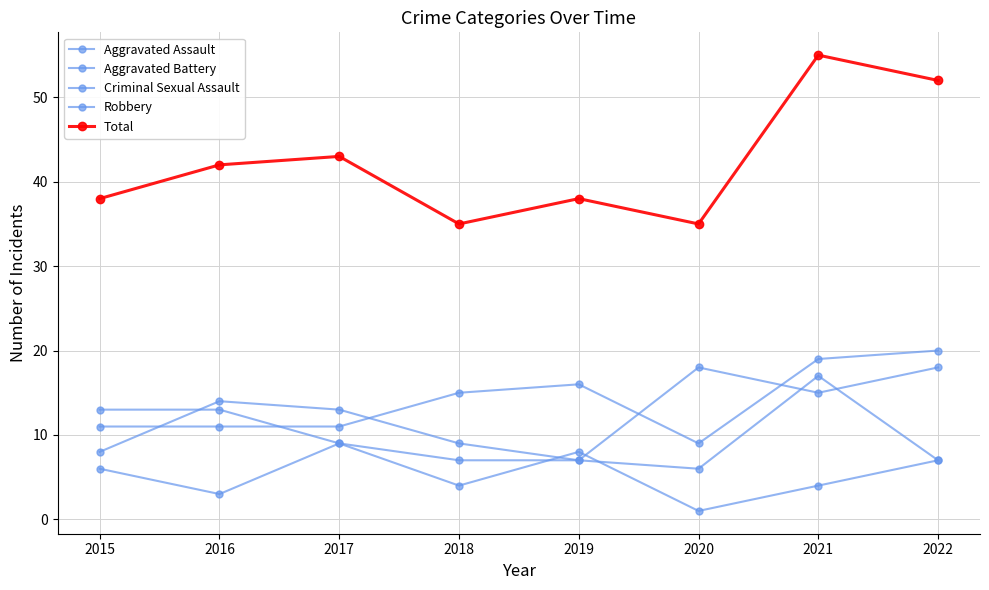

True or false: Total and Aggravated Assault cross at least once.

False